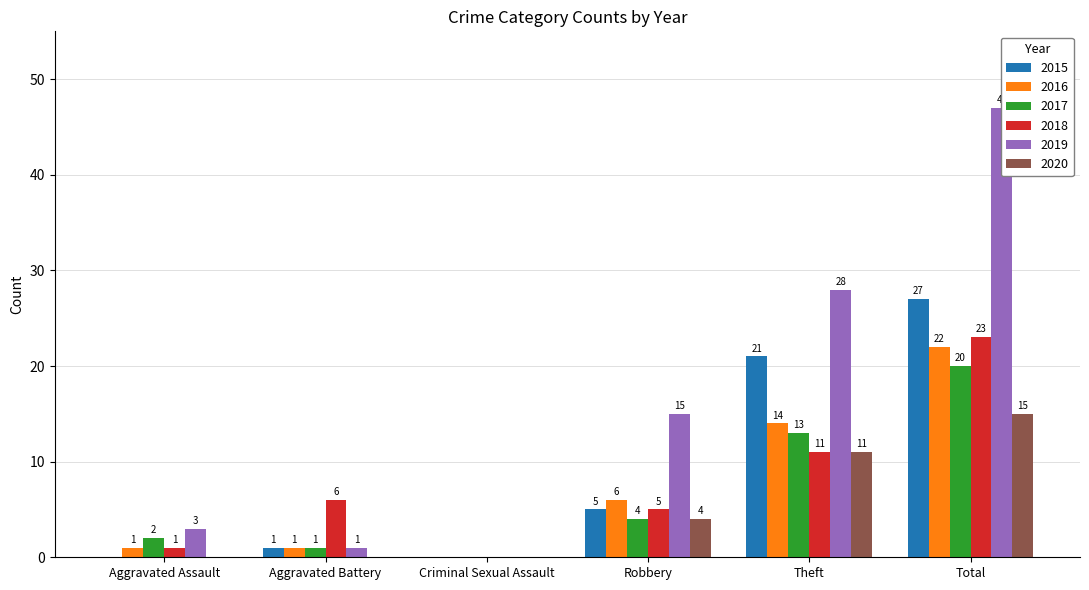

Does the chart contain any negative values?

No